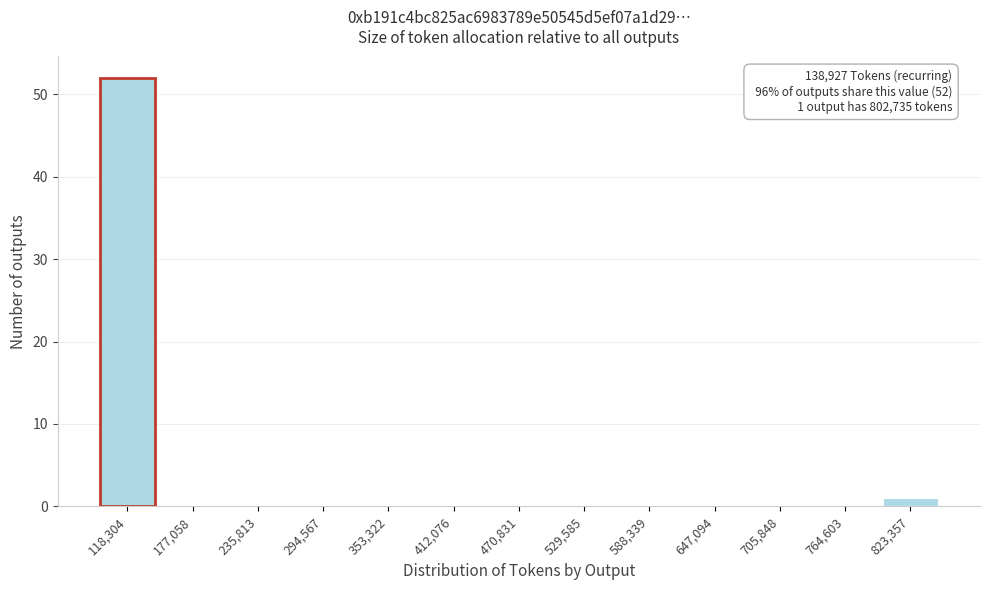

Reading left to right, extract all data points from this chart.

118,304=52	177,058=0	235,813=0	294,567=0	353,322=0	412,076=0	470,831=0	529,585=0	588,339=0	647,094=0	705,848=0	764,603=0	823,357=1